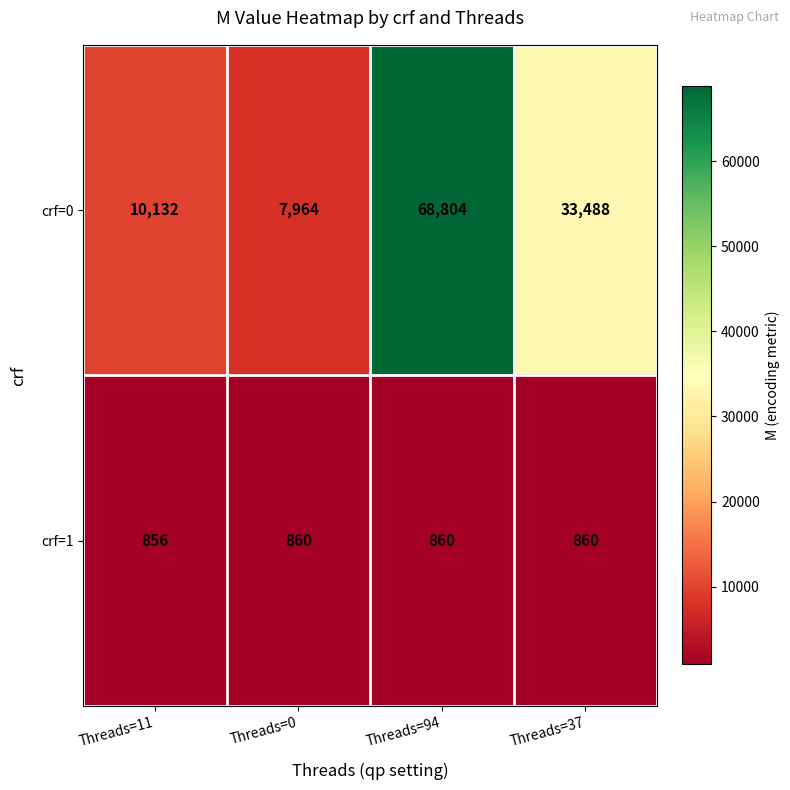

How many series are shown in this chart?

2